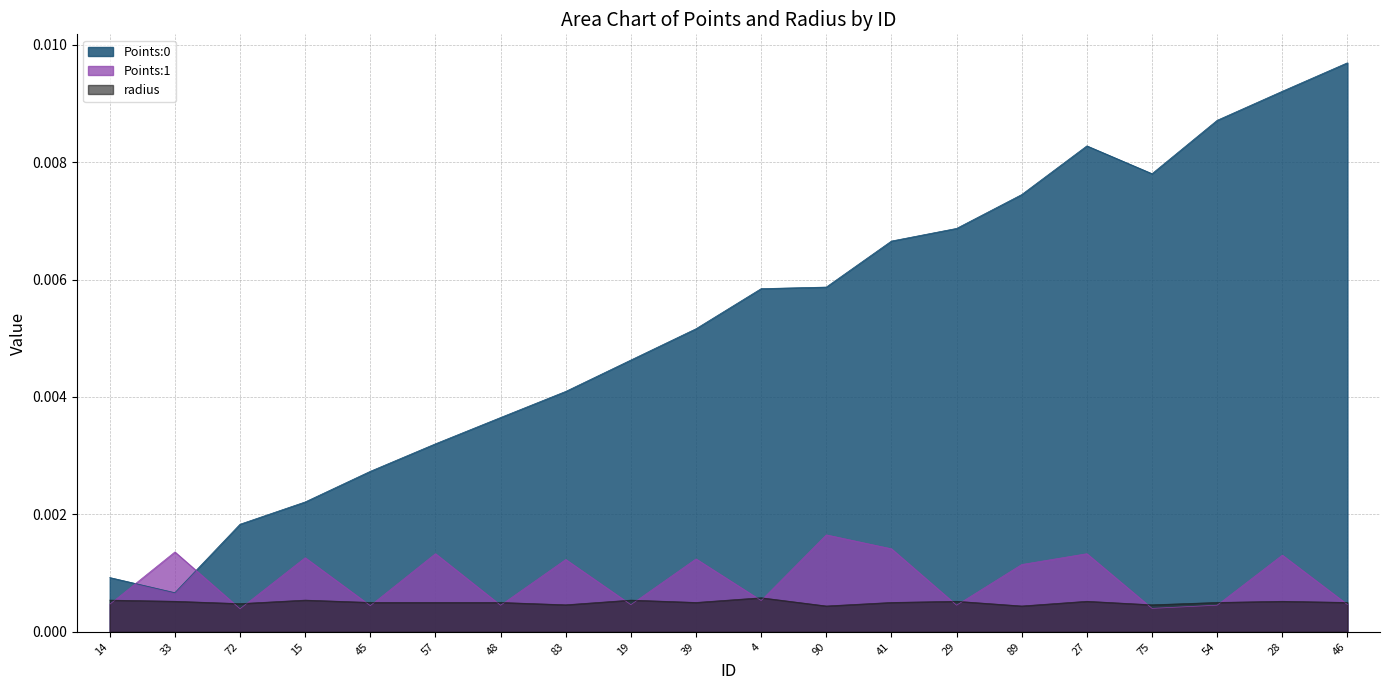

Does the chart have visible grid lines?

Yes